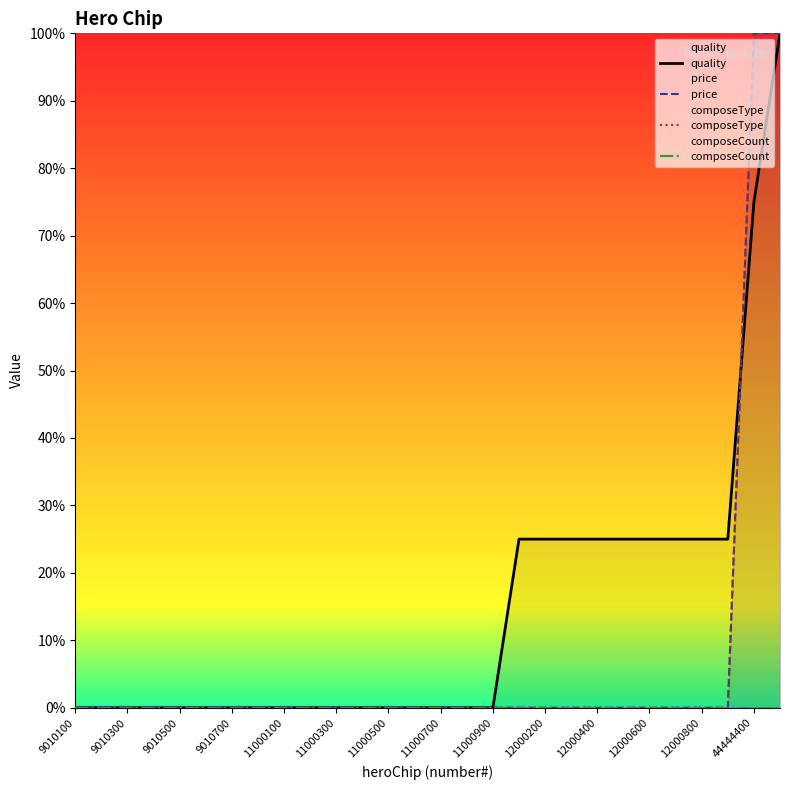

True or false: composeCount and quality intersect in this chart.

False